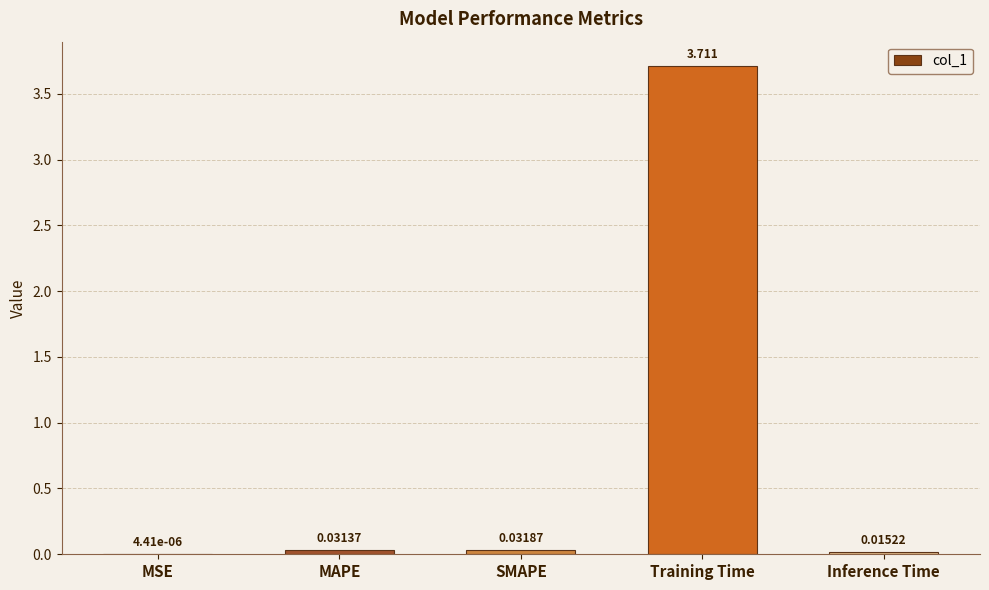

Between Training Time and MAPE, which is larger?

Training Time